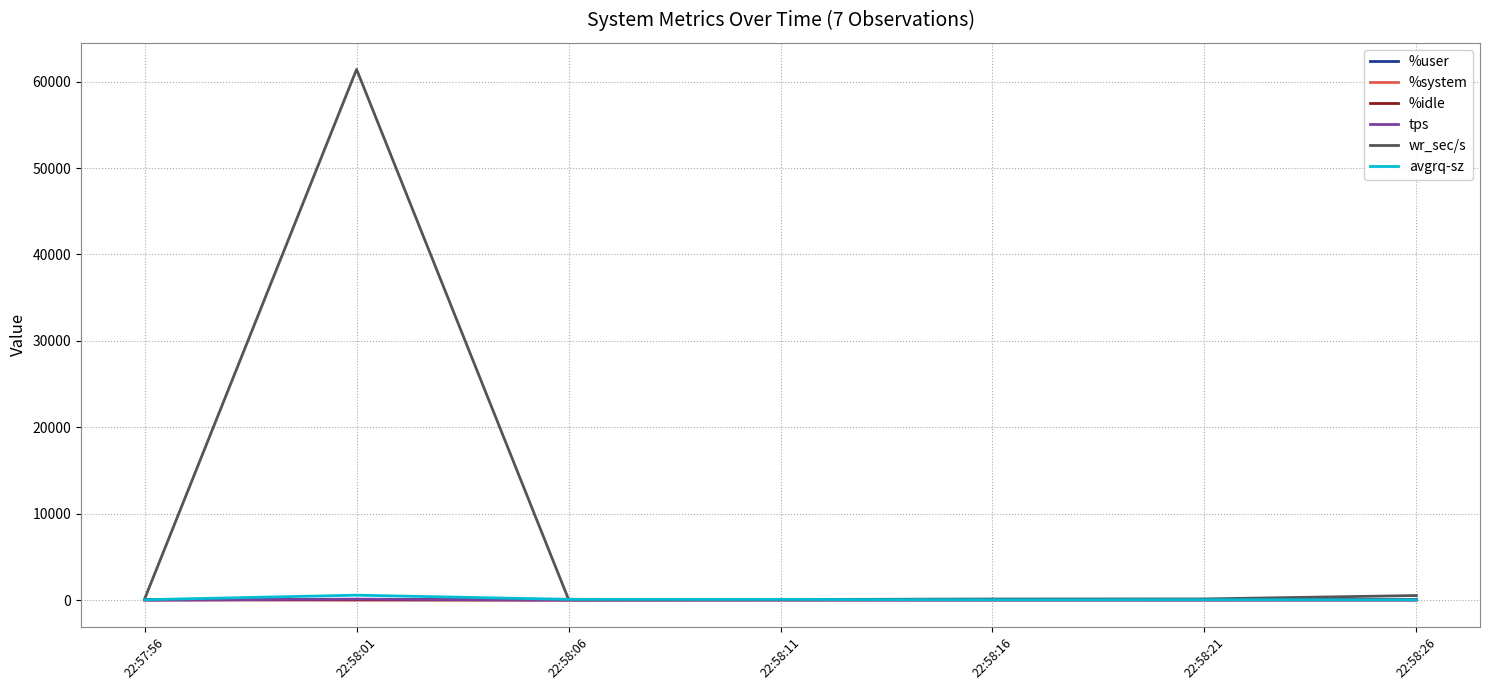

True or false: tps has more than 0 interior local peaks.

True